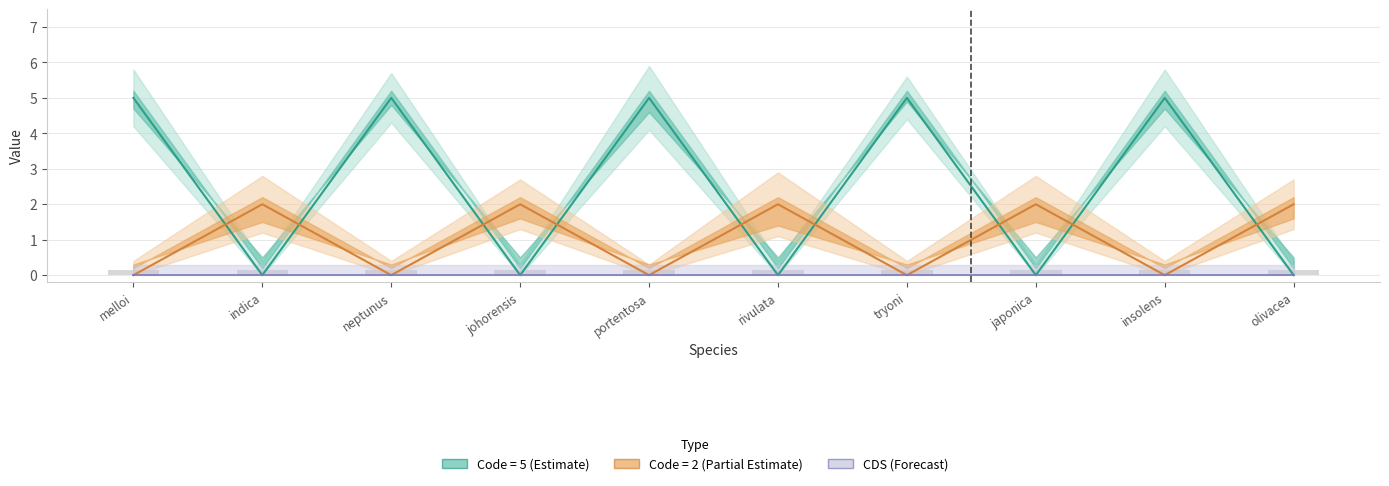

Between insolens and rivulata, which is larger?

insolens